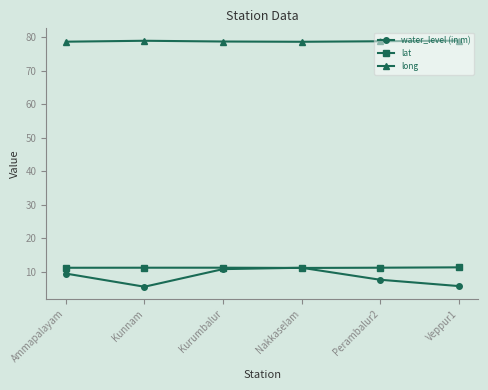

What value does the lat series have at Veppur1?

11.3